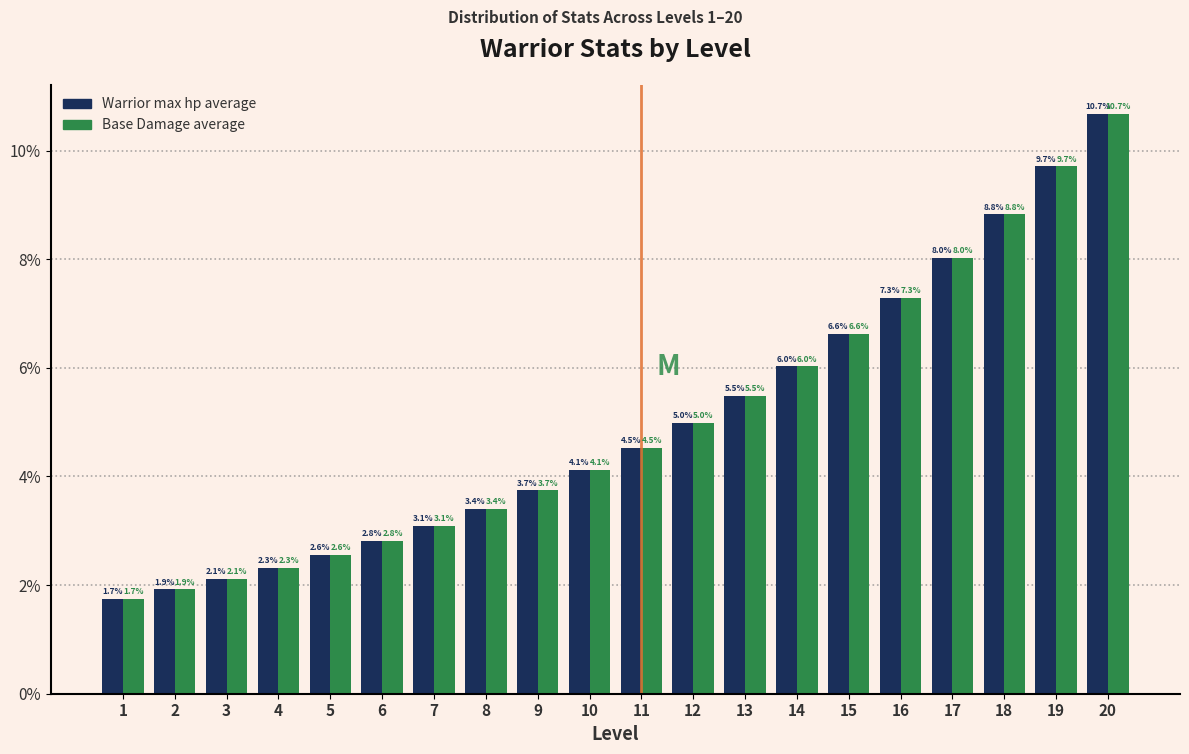

Reading left to right, list all the values displayed in this chart.

Warrior max hp average: 1=1.7	2=1.9	3=2.1	4=2.3	5=2.6	6=2.8	7=3.1	8=3.4	9=3.7	10=4.1	11=4.5	12=5.0	13=5.5	14=6.0	15=6.6	16=7.3	17=8.0	18=8.8	19=9.7	20=10.7
Base Damage average: 1=1.7	2=1.9	3=2.1	4=2.3	5=2.6	6=2.8	7=3.1	8=3.4	9=3.7	10=4.1	11=4.5	12=5.0	13=5.5	14=6.0	15=6.6	16=7.3	17=8.0	18=8.8	19=9.7	20=10.7